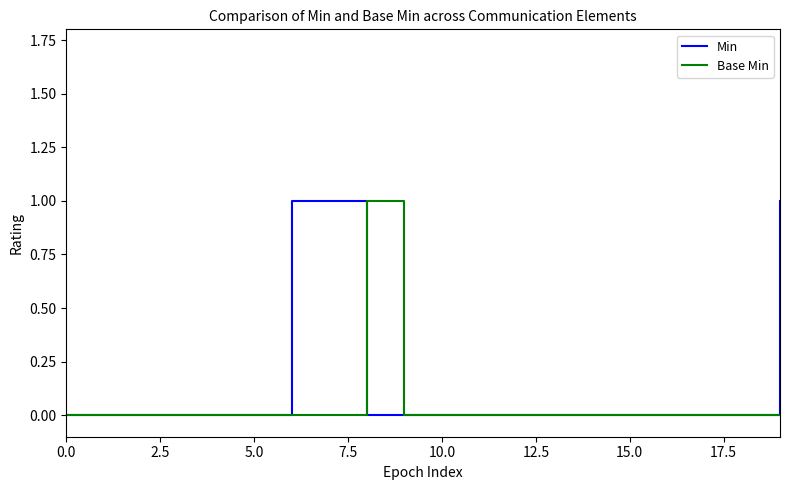

Which series has the largest total across all categories?

Min